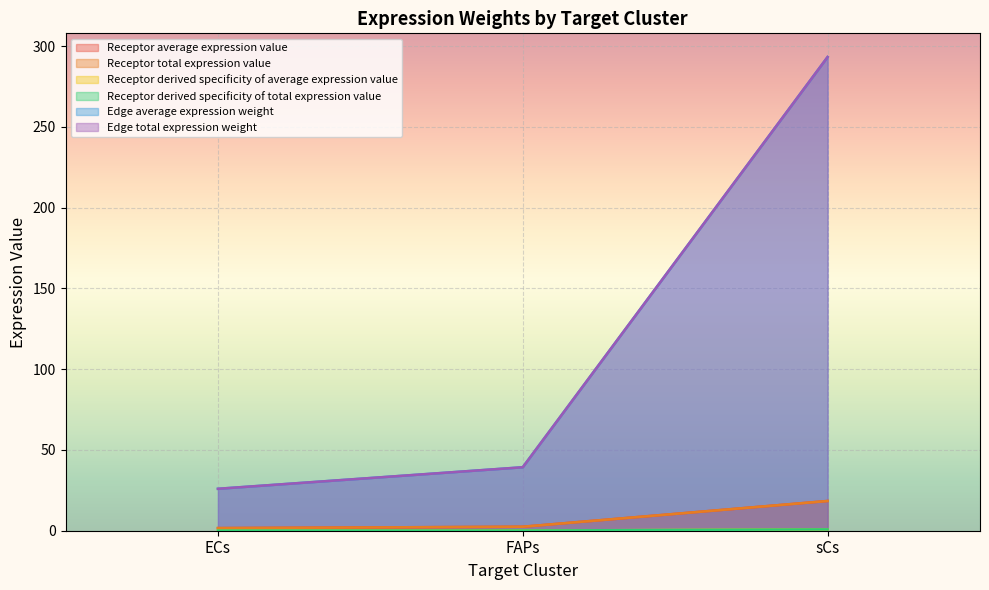

Which series has the largest range (max minus min)?

Edge average expression weight